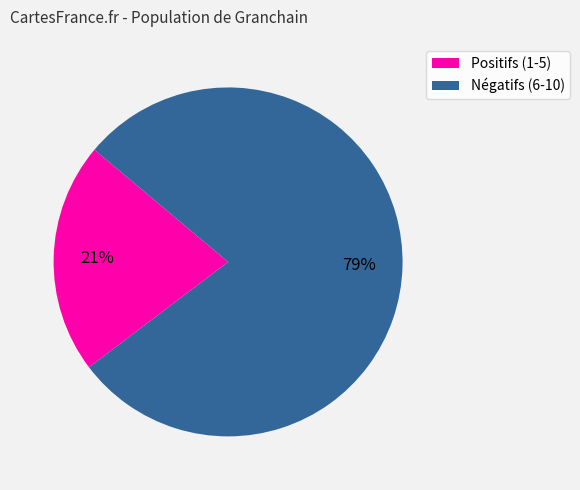

Is there any slice that represents more than half of the pie?

Yes